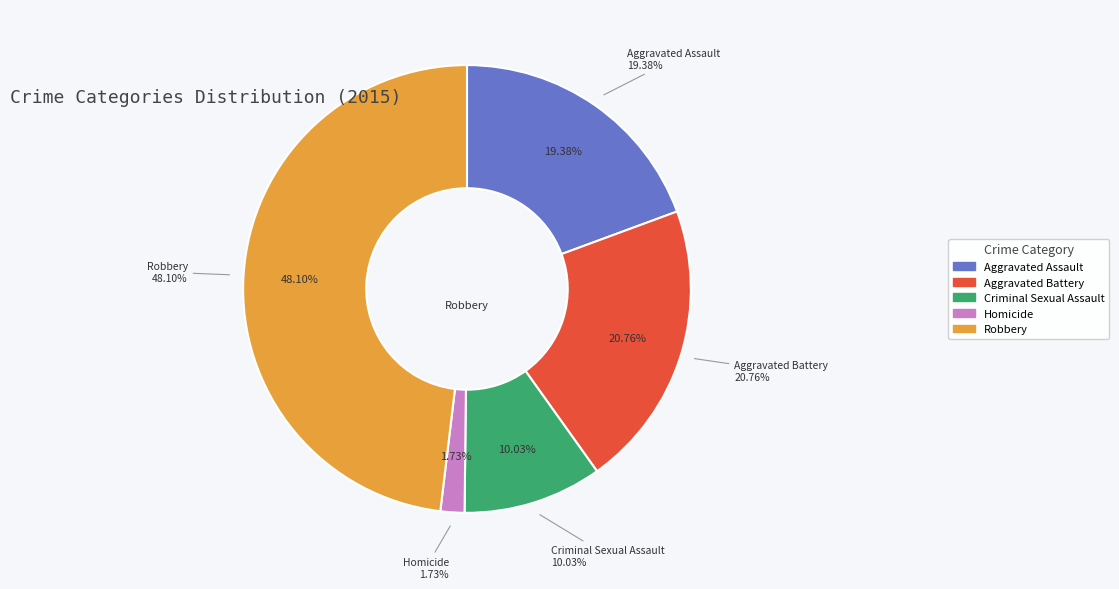

Is it true that Aggravated Battery is 30% of the pie?

False